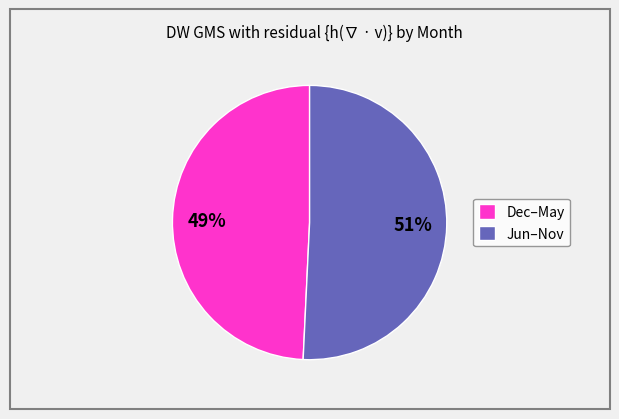

Do Dec–May and Jun–Nov together represent more than half of the pie?

Yes